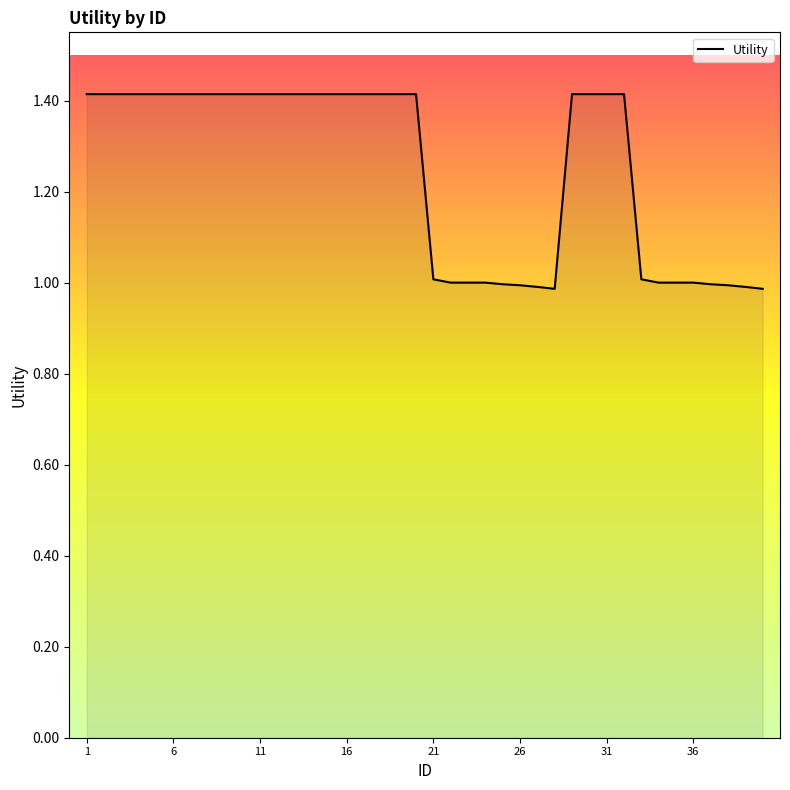

What is the minimum value shown in the chart?

1.0